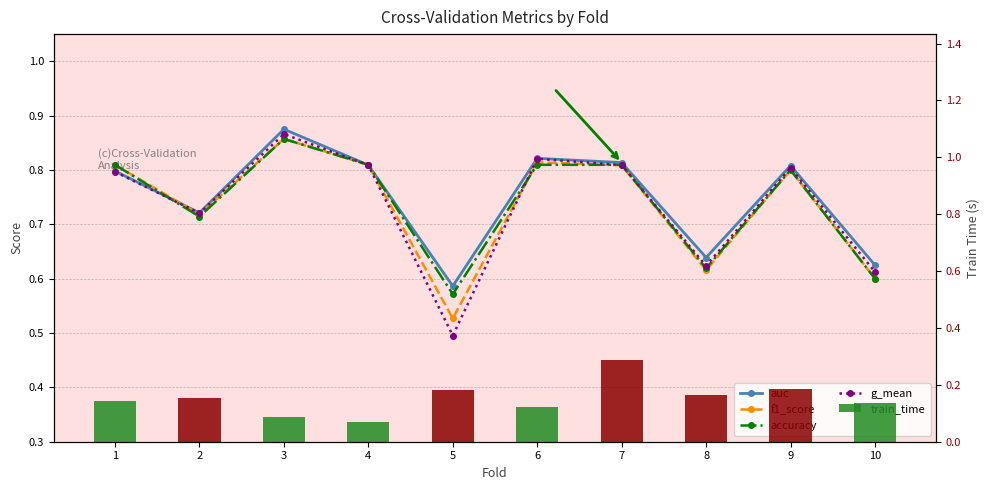

Reading right to left, transcribe all the data shown in this chart.

auc: 10=0.6	9=0.8	8=0.6	7=0.8	6=0.8	5=0.6	4=0.8	3=0.9	2=0.7	1=0.8
f1_score: 10=0.6	9=0.8	8=0.6	7=0.8	6=0.8	5=0.5	4=0.8	3=0.9	2=0.7	1=0.8
accuracy: 10=0.6	9=0.8	8=0.6	7=0.8	6=0.8	5=0.6	4=0.8	3=0.9	2=0.7	1=0.8
g_mean: 10=0.6	9=0.8	8=0.6	7=0.8	6=0.8	5=0.5	4=0.8	3=0.9	2=0.7	1=0.8
train_time: 10=0.1	9=0.2	8=0.2	7=0.3	6=0.1	5=0.2	4=0.1	3=0.1	2=0.2	1=0.1